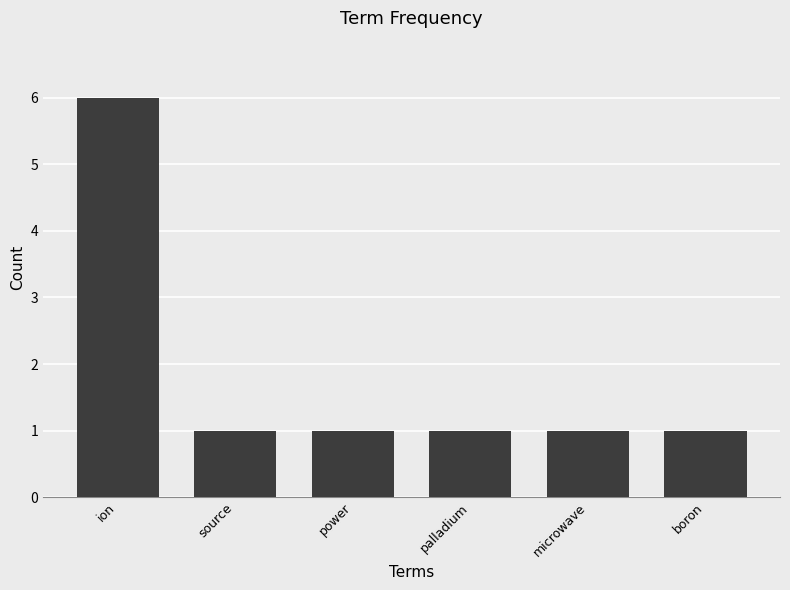

What is the greatest value displayed?

6